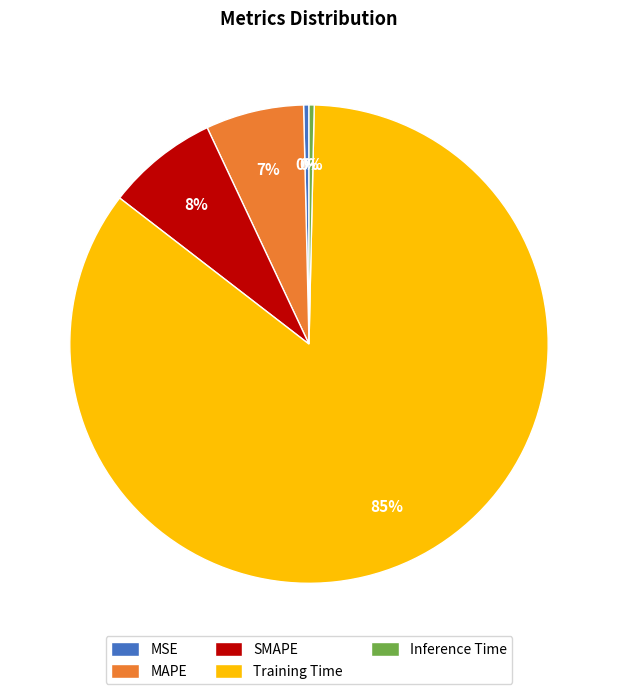

To the nearest percent, what is the difference between the SMAPE and MAPE slice percentages?

1%